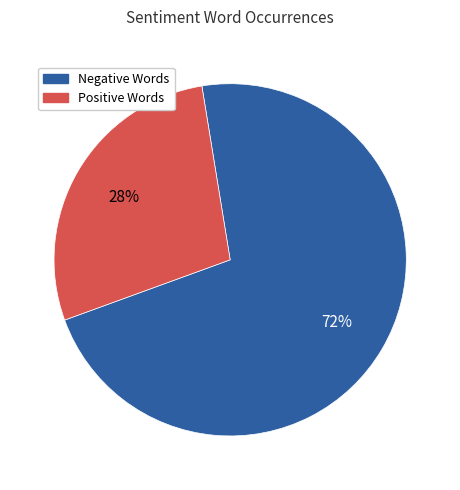

To the nearest percent, what percentage of the pie is Negative Words?

72%